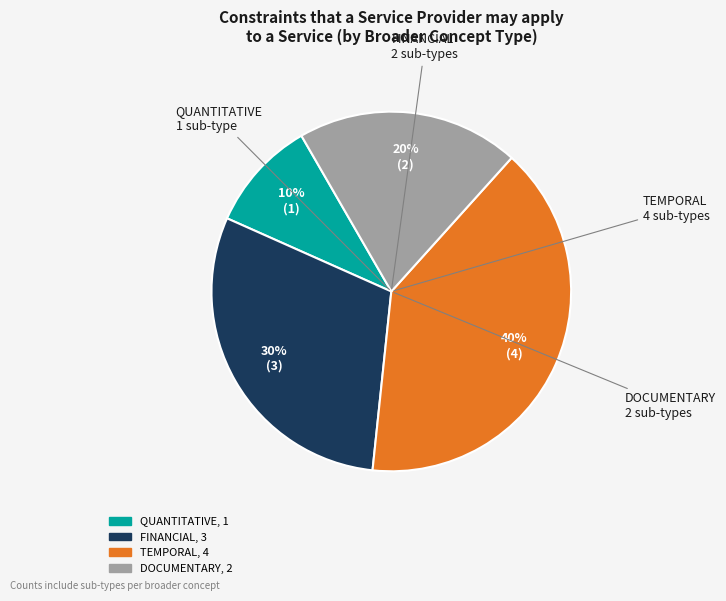

How many segments does this pie chart have?

4